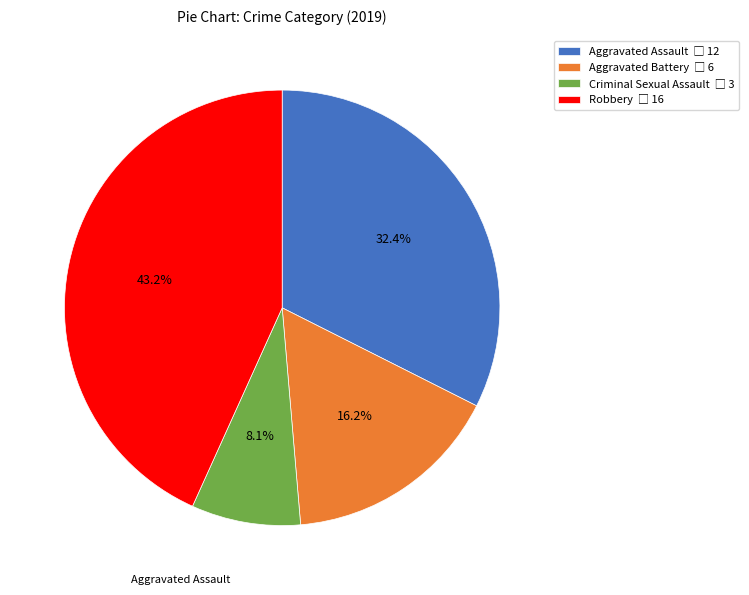

To the nearest percent, what is the combined percentage of Criminal Sexual Assault and Aggravated Battery?

24%